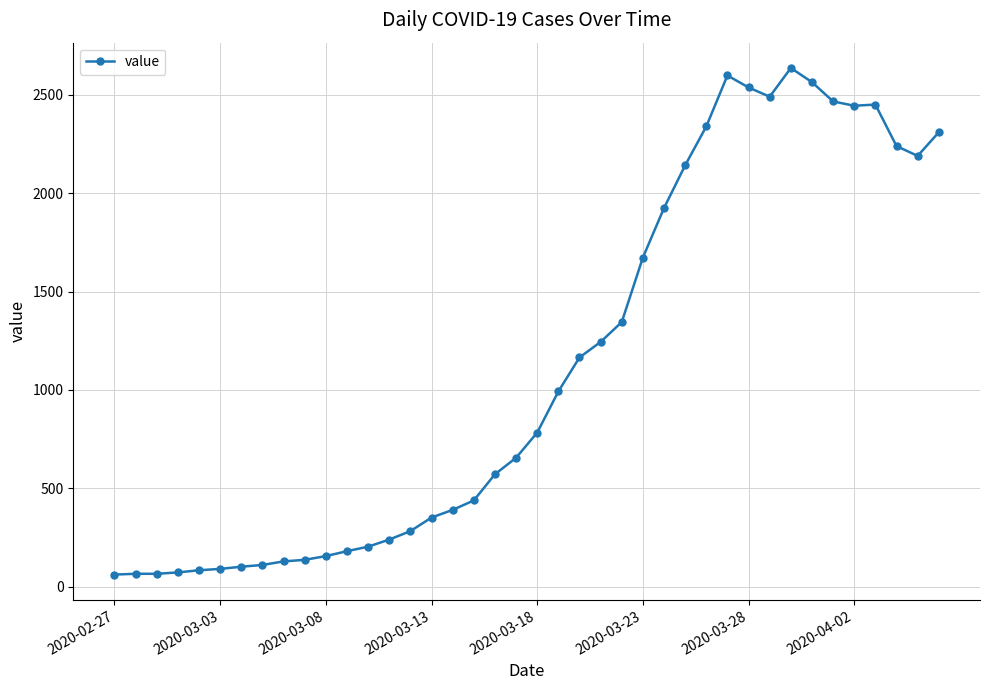

What is the difference between the maximum and second lowest values?

2572